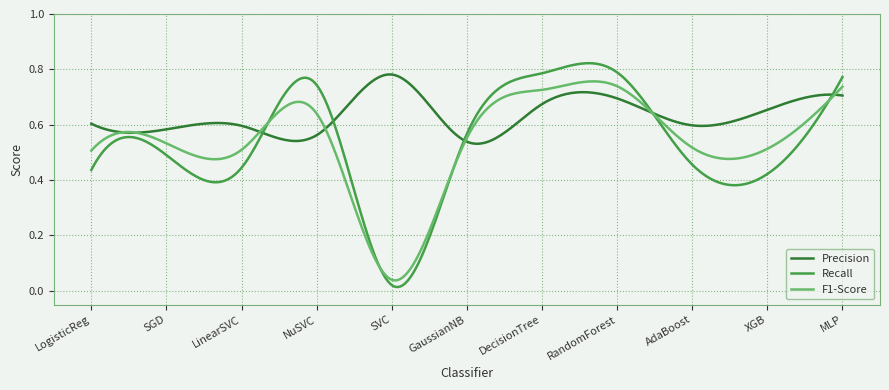

Which series has the largest total across all categories?

Precision